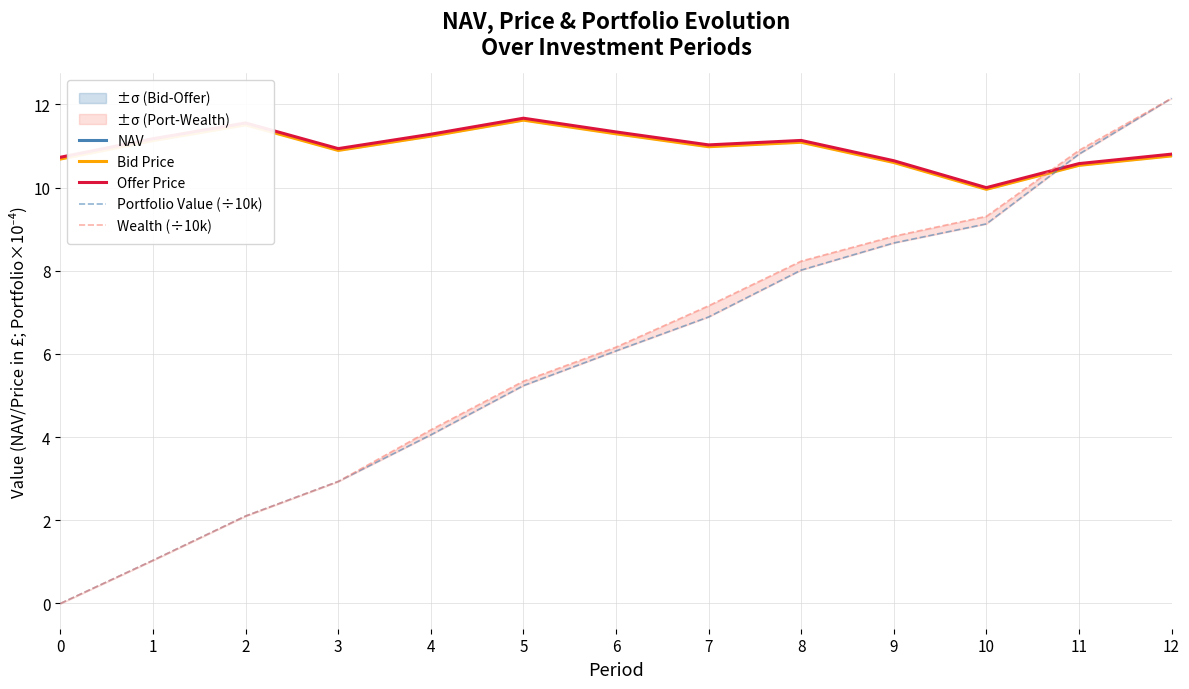

Is this an area chart (filled region under the line)?

No